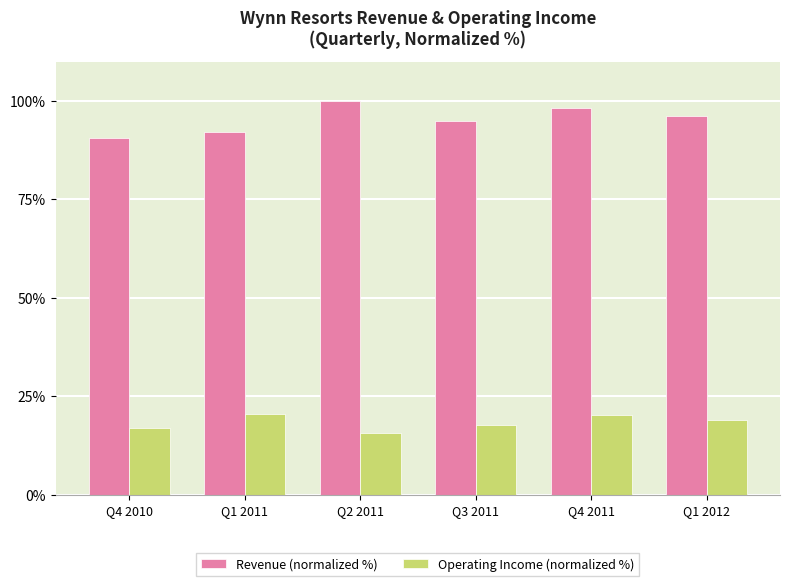

Rank the series by their maximum value, from lowest to highest.

Operating Income (normalized %), Revenue (normalized %)